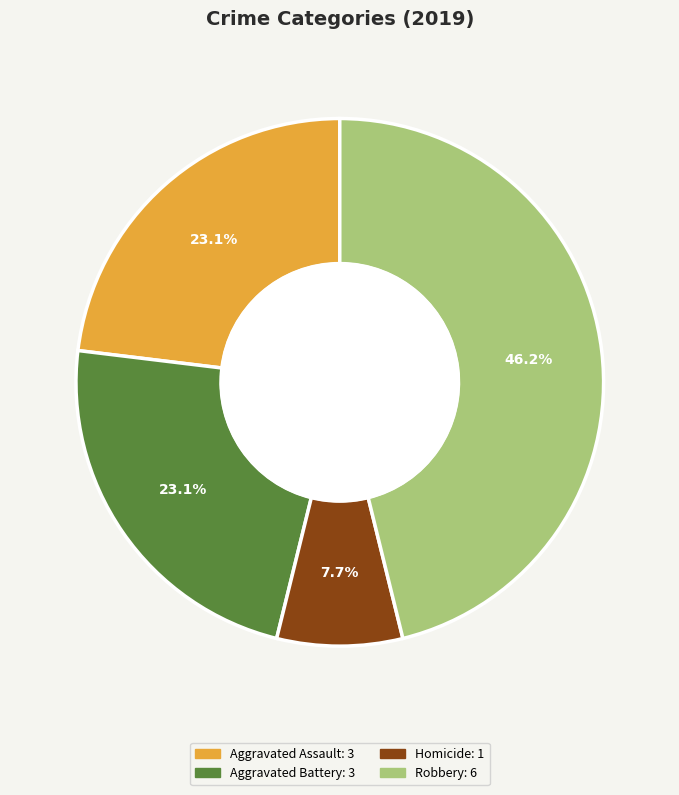

Is there a majority slice in this chart?

No